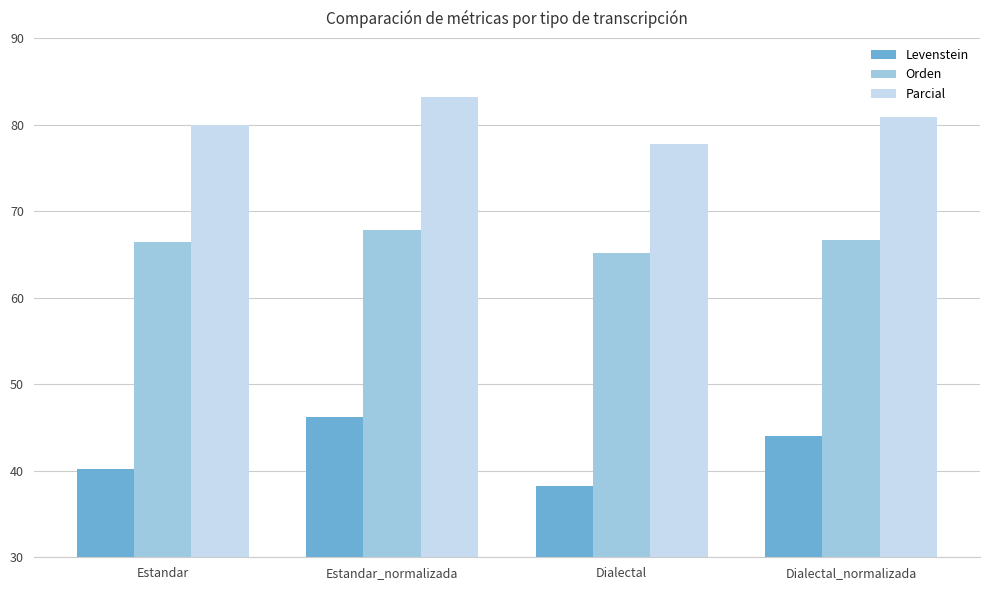

Rank the series by their average value, from highest to lowest.

Parcial, Orden, Levenstein